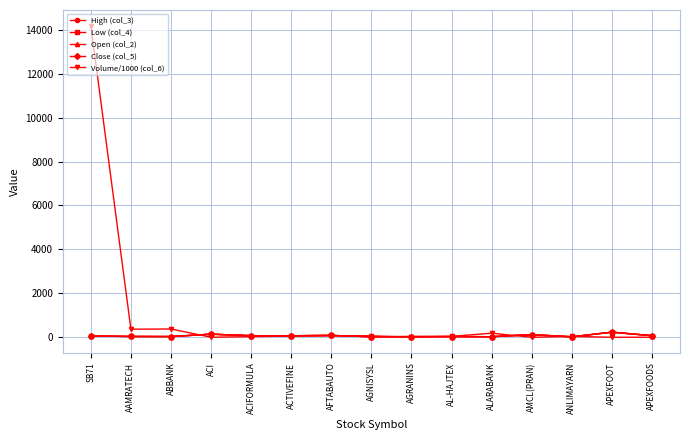

What position from the left is ALARABANK?

11